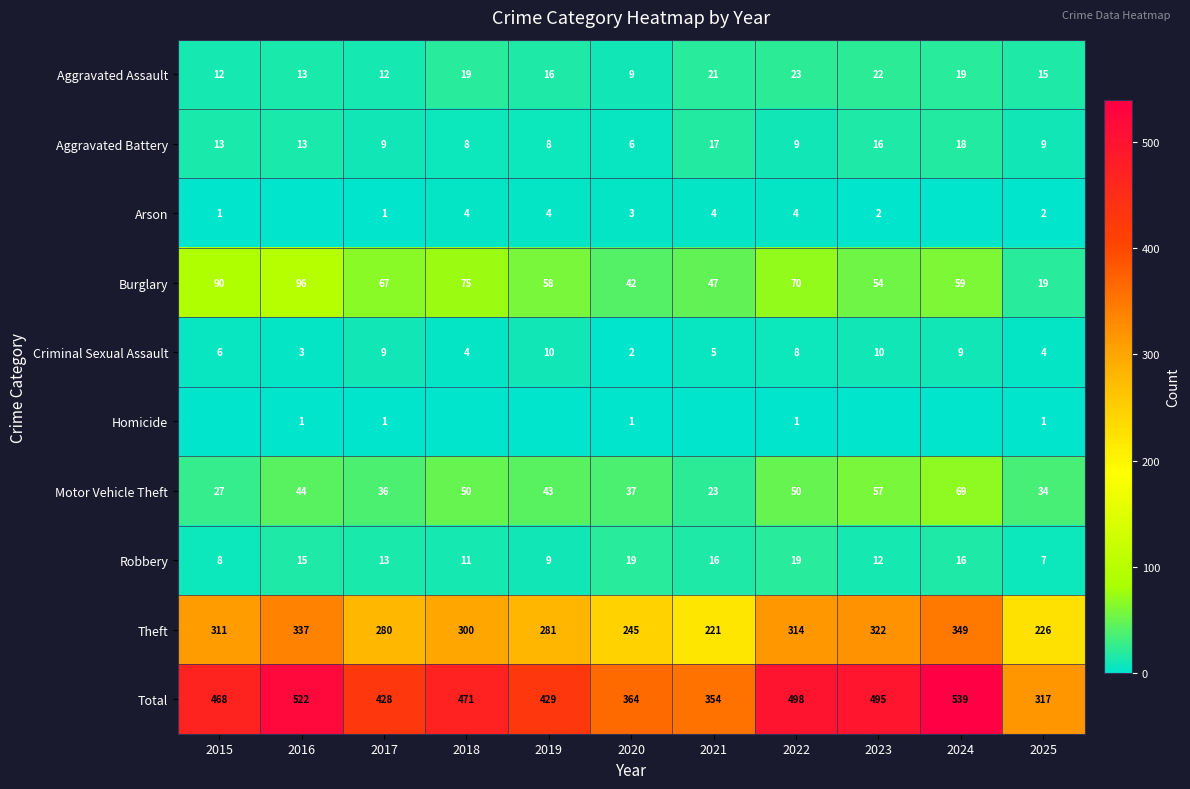

At which label is Criminal Sexual Assault closest to 6?

2015